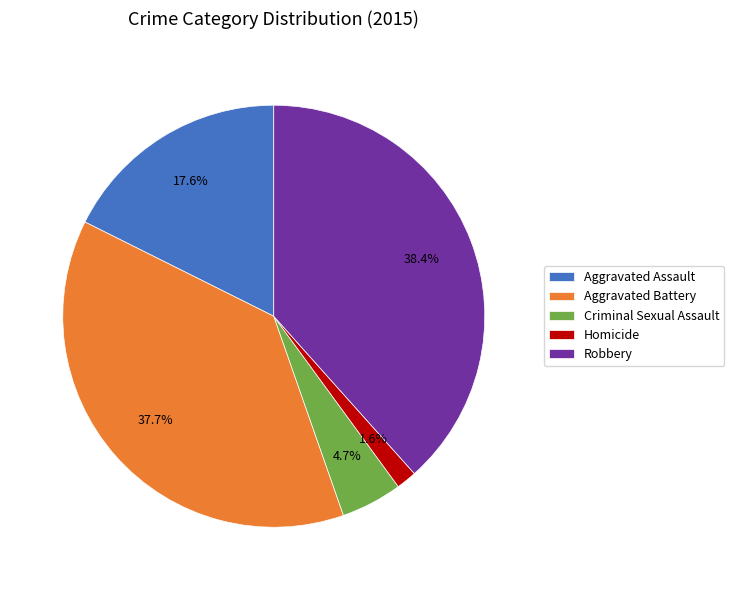

What is the ratio of the value at Aggravated Assault to the value at Robbery?

0.5